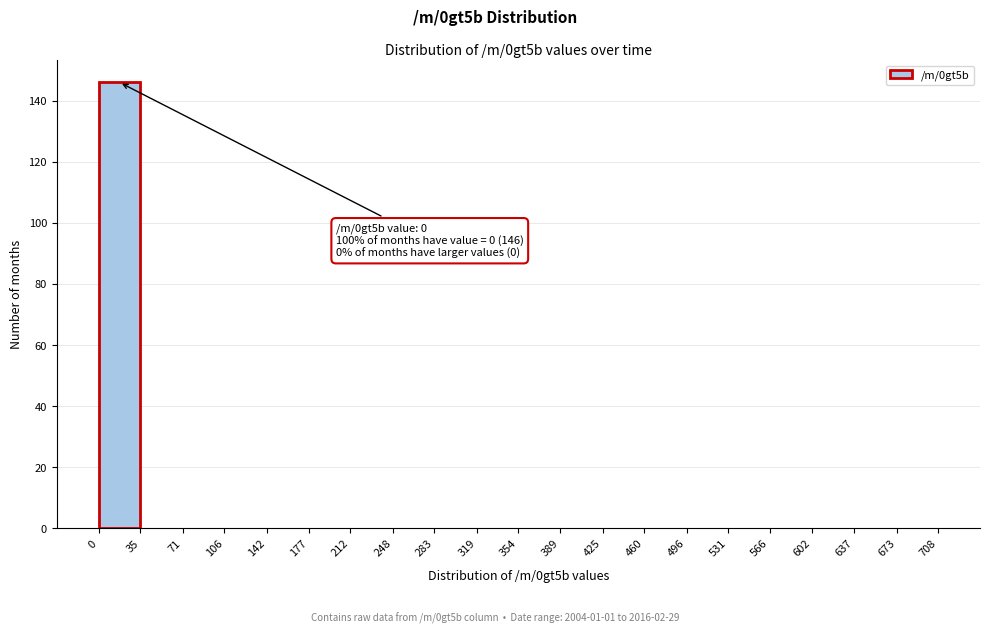

Which range on the x-axis has the tallest bar?

0 to 35